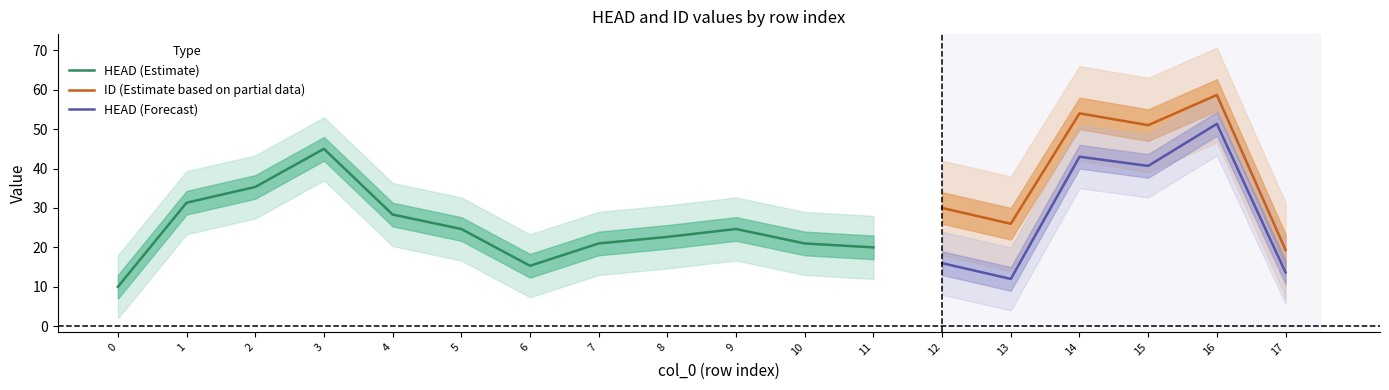

What is the smallest value displayed?

1